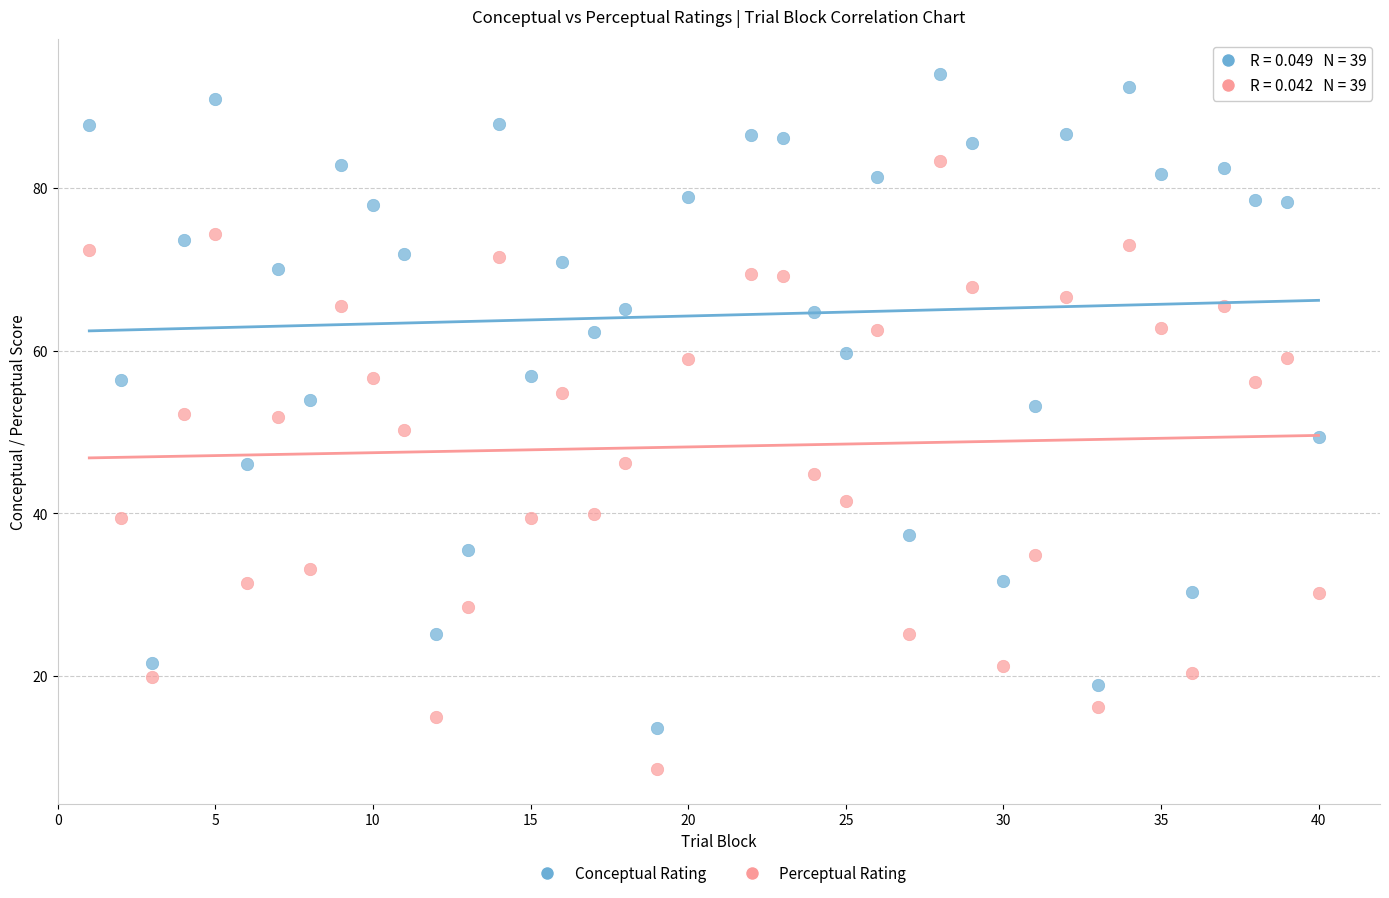

Which series contains the lowest Y value?

Perceptual Rating